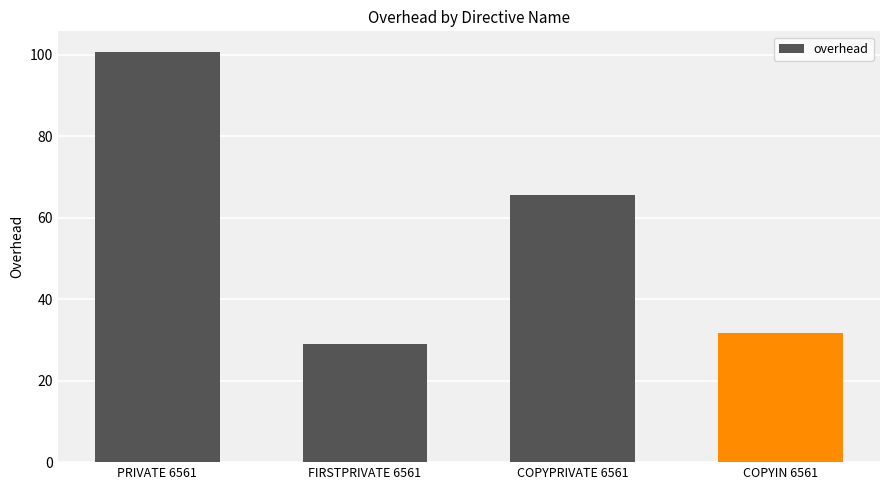

Are the bars horizontal?

No